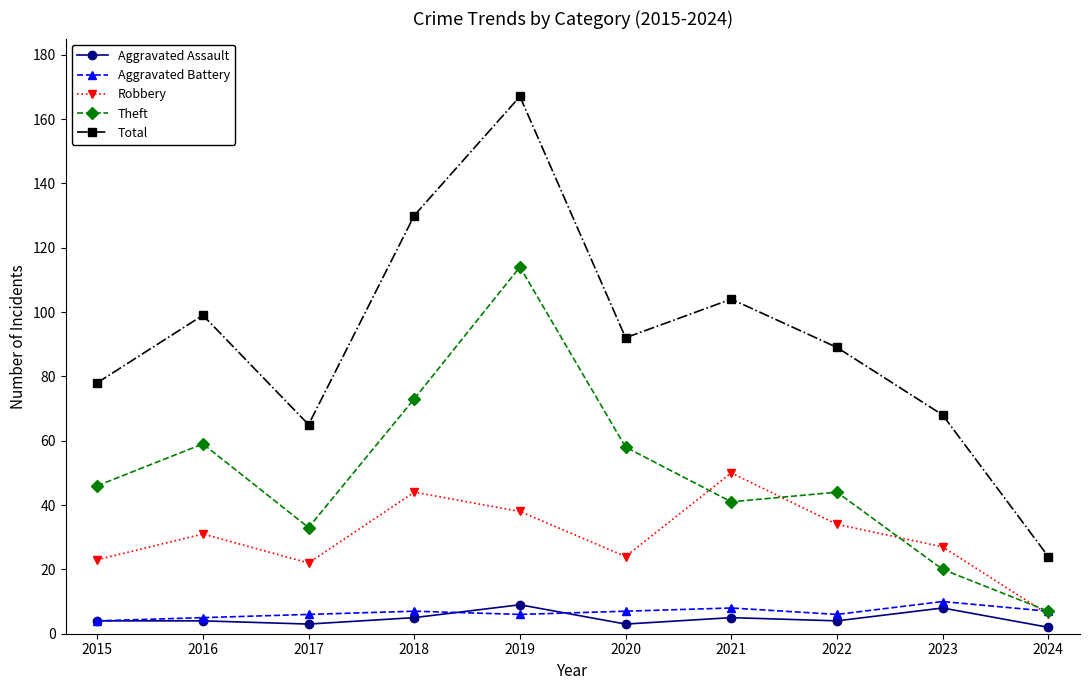

How many series are shown in this chart?

5